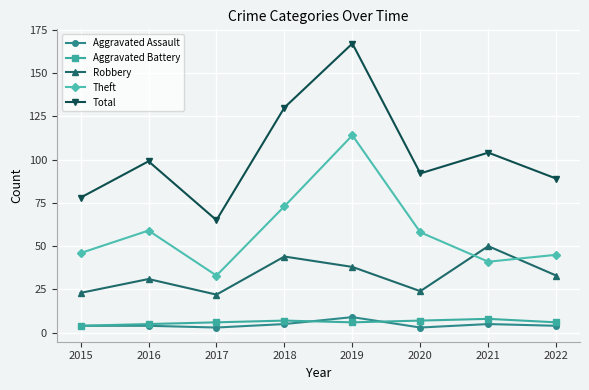

Is the value of Aggravated Assault at 2018 greater than the value of Robbery at 2018?

No